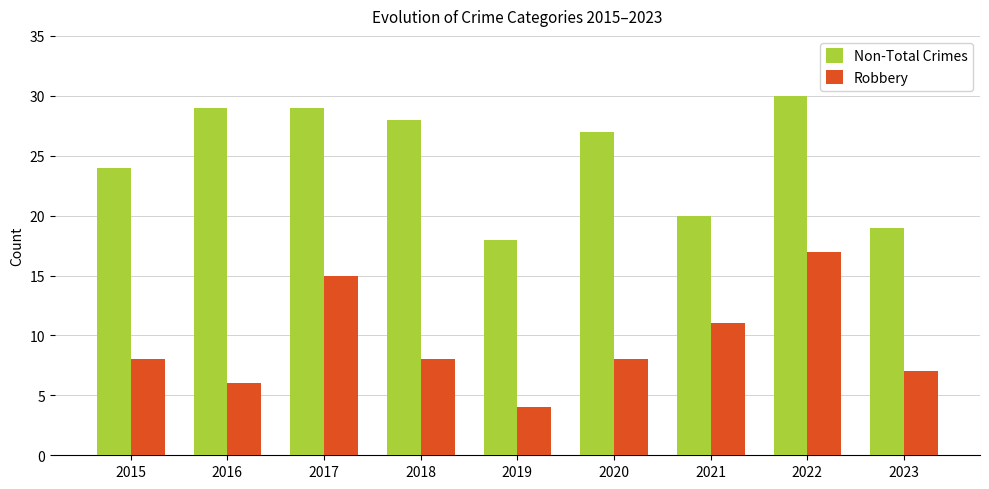

Reading left to right, extract all data points from this chart.

Non-Total Crimes: 24	29	29	28	18	27	20	30	19
Robbery: 8	6	15	8	4	8	11	17	7